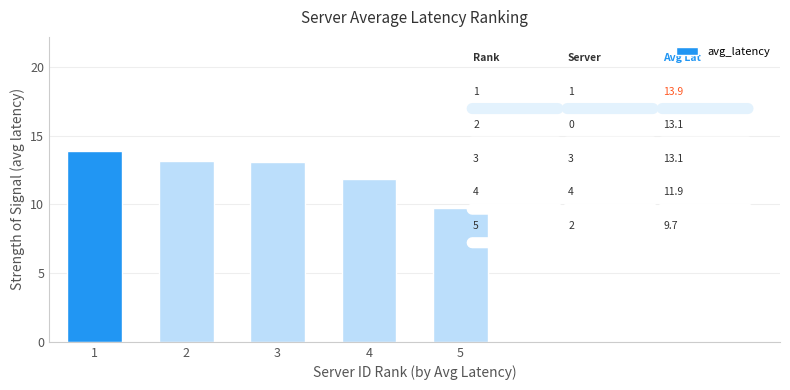

What is the value of the 3rd bar from the left?

13.1